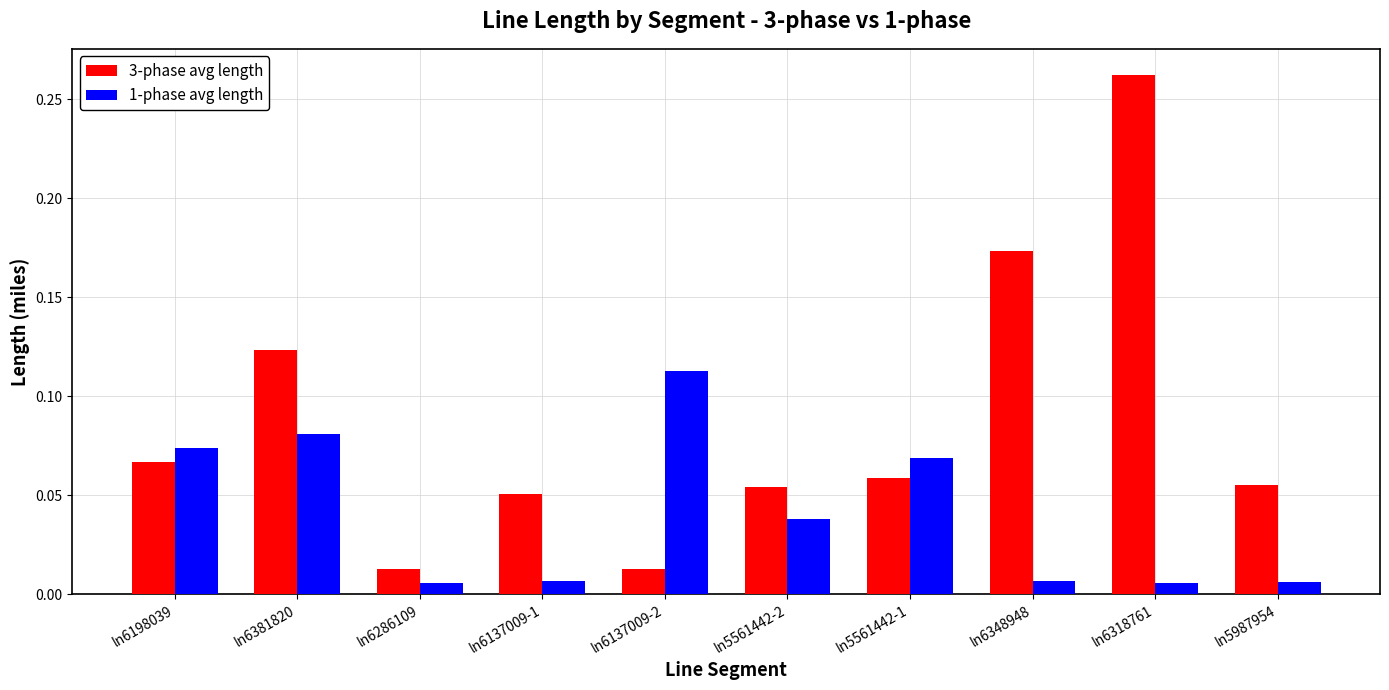

Which series has the largest range (max minus min)?

3-phase avg length